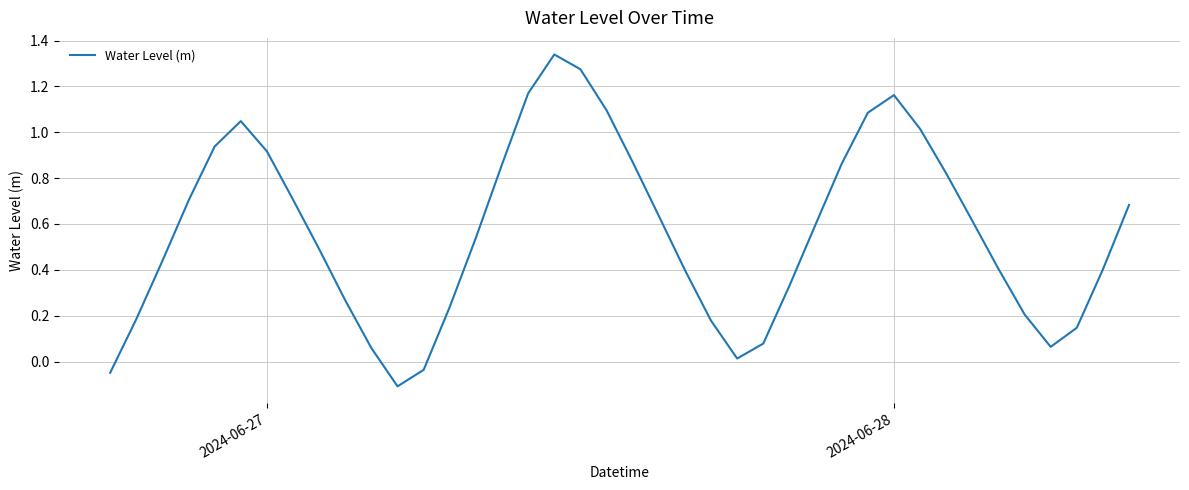

What is the difference between the maximum and minimum values?

1.4